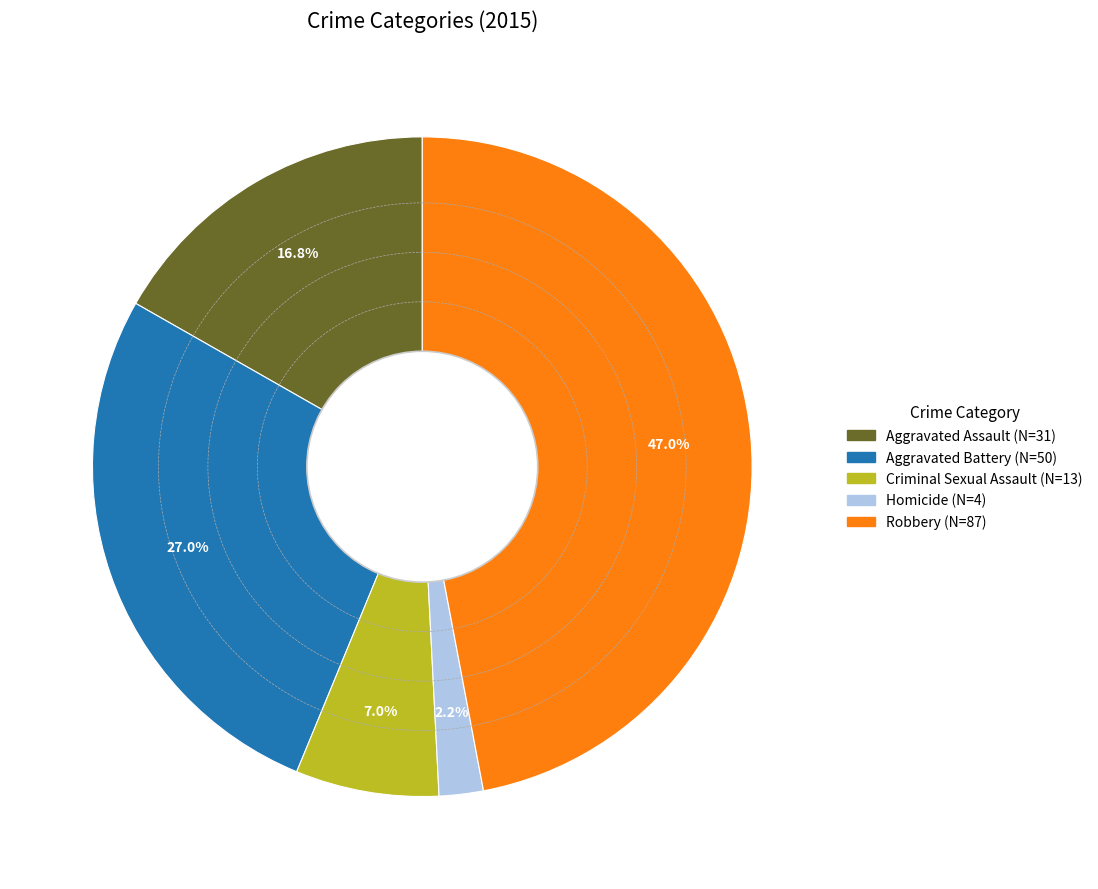

How many slices are in this pie chart?

5